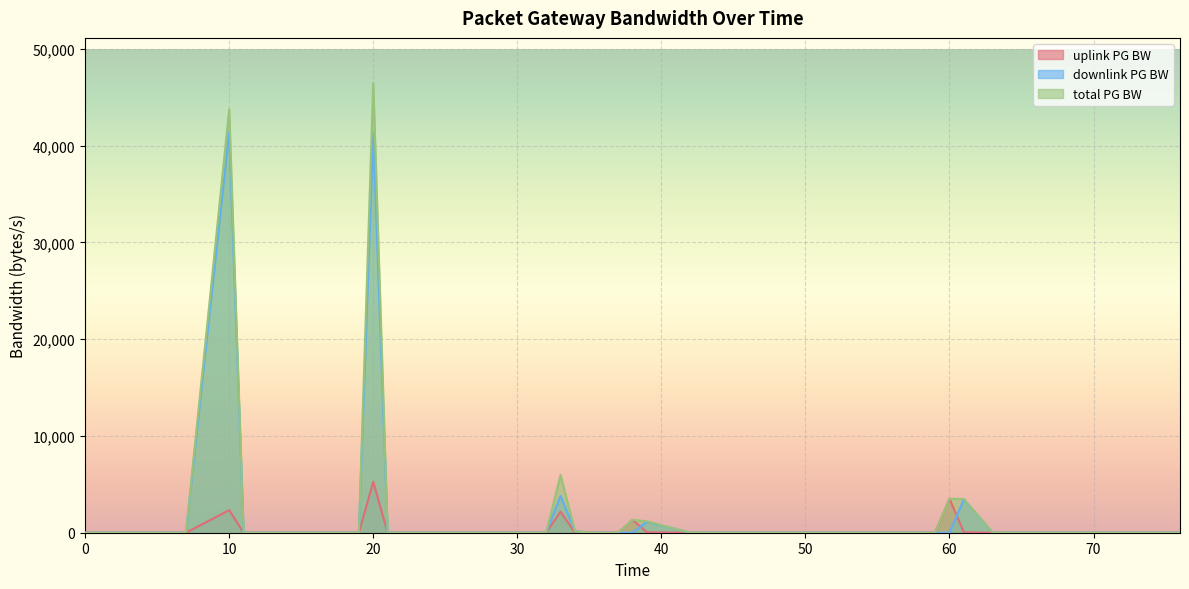

What is the highest value of the uplink PG BW series?

5257